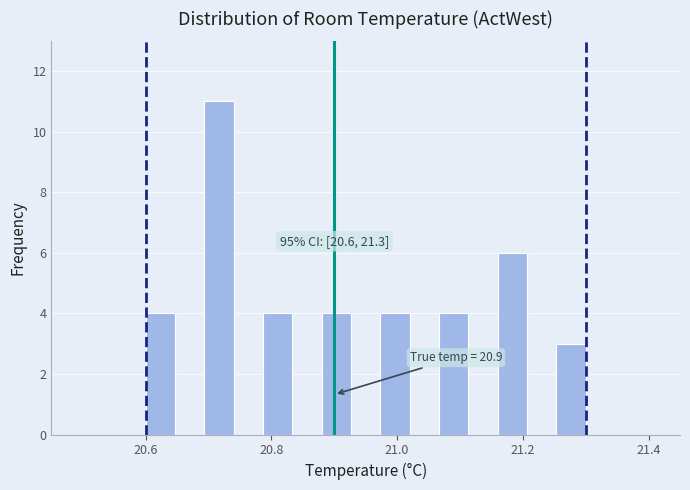

Read against the x-axis, roughly where is the centre of the tallest bar?

20.72